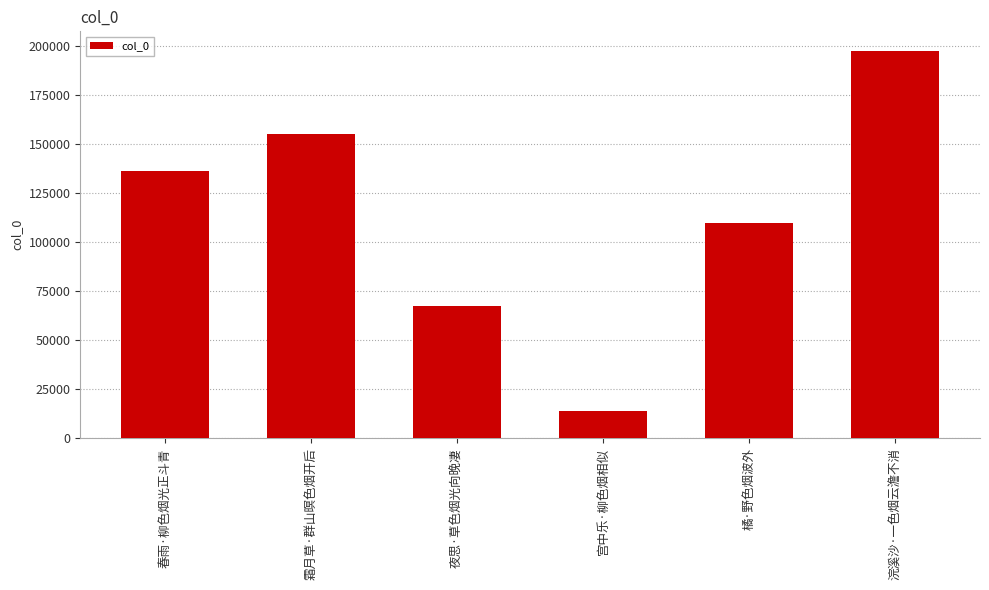

List the labels in order of value, smallest first.

宫中乐·柳色烟相似, 夜思·草色烟光向晚凄, 橘·野色烟波外, 春雨·柳色烟光正斗青, 霜月草·群山暝色烟开后, 浣溪沙·一色烟云澹不消